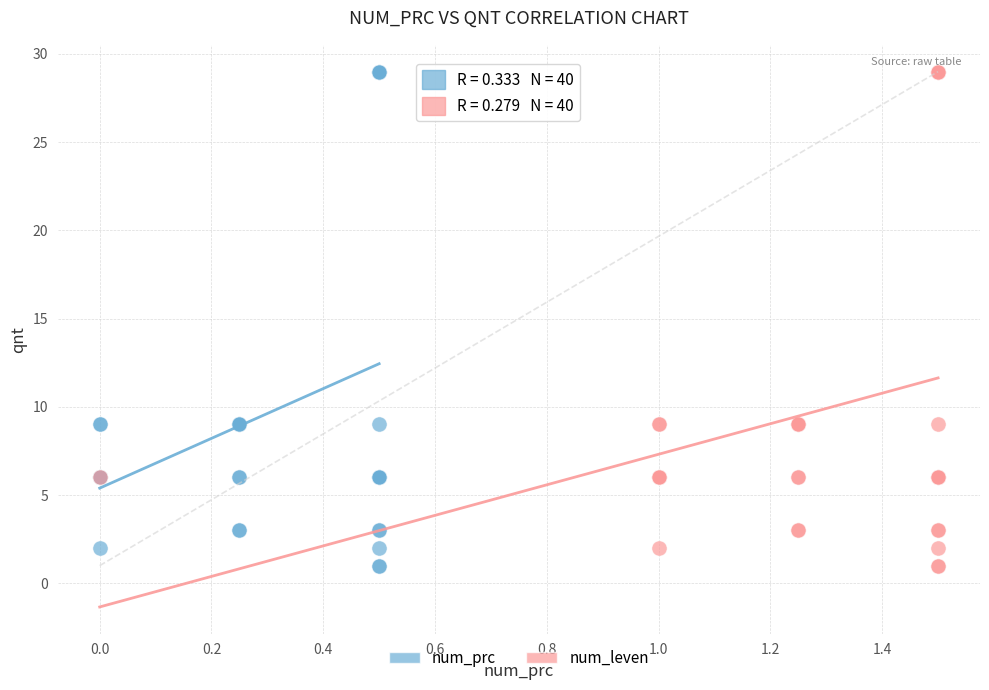

What are all the series names shown in the legend?

num_prc, num_leven